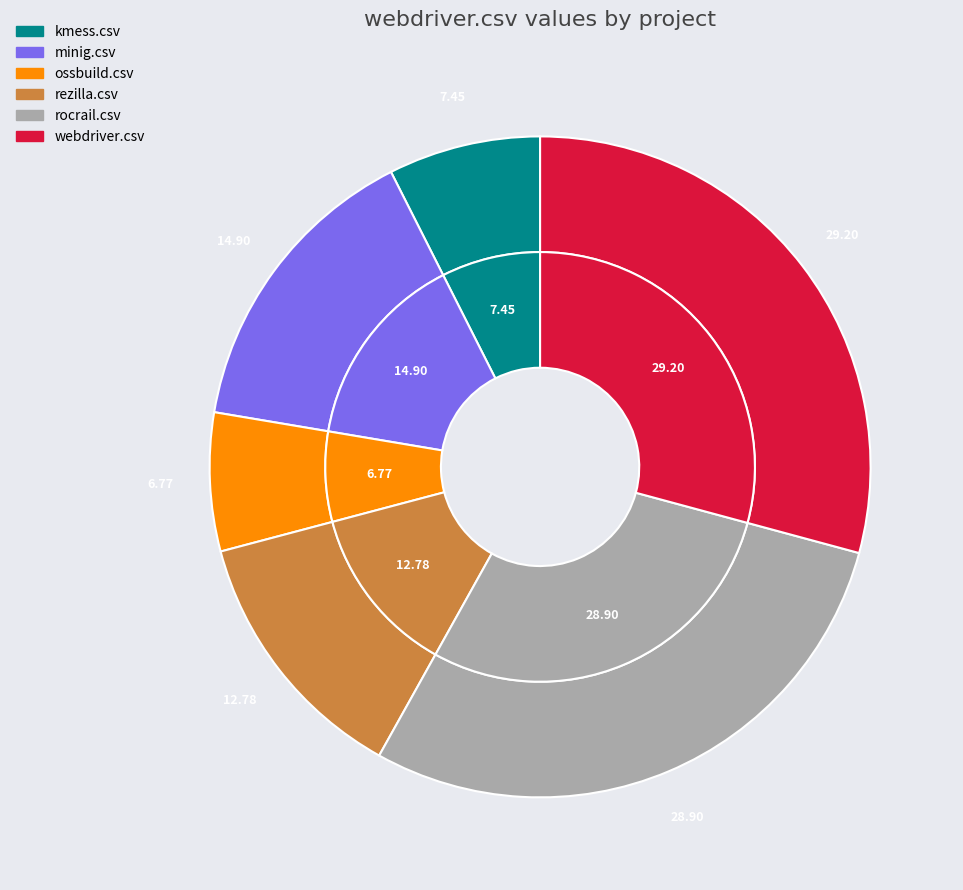

To the nearest percent, what is the difference between the webdriver.csv and ossbuild.csv slice percentages?

22%